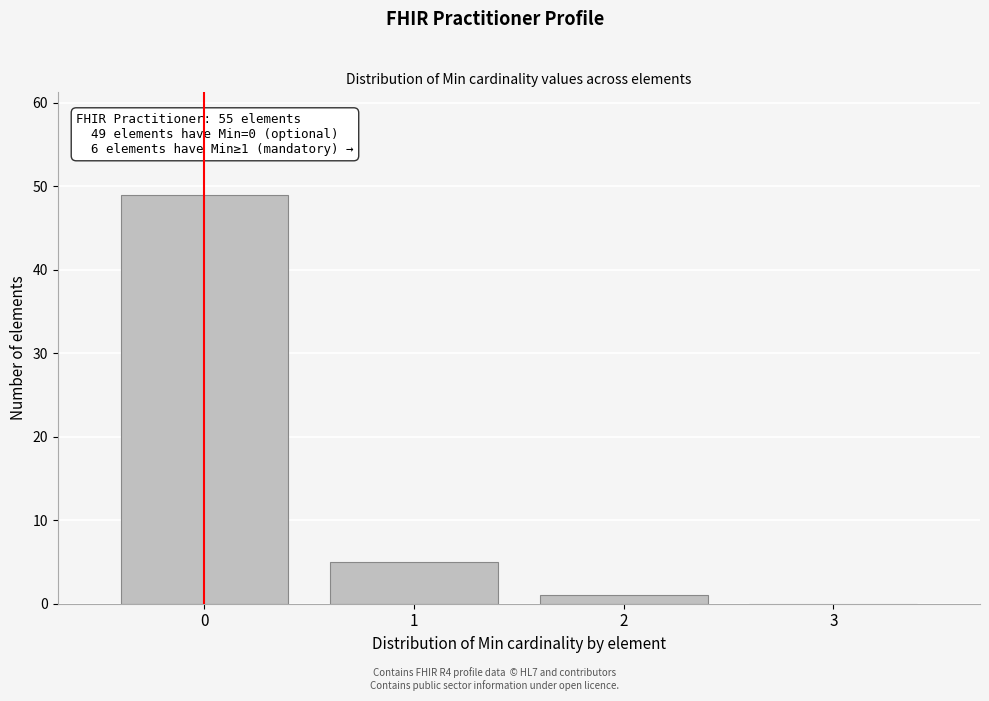

Reading right to left, list all the values displayed in this chart.

3=0	2=1	1=5	0=49